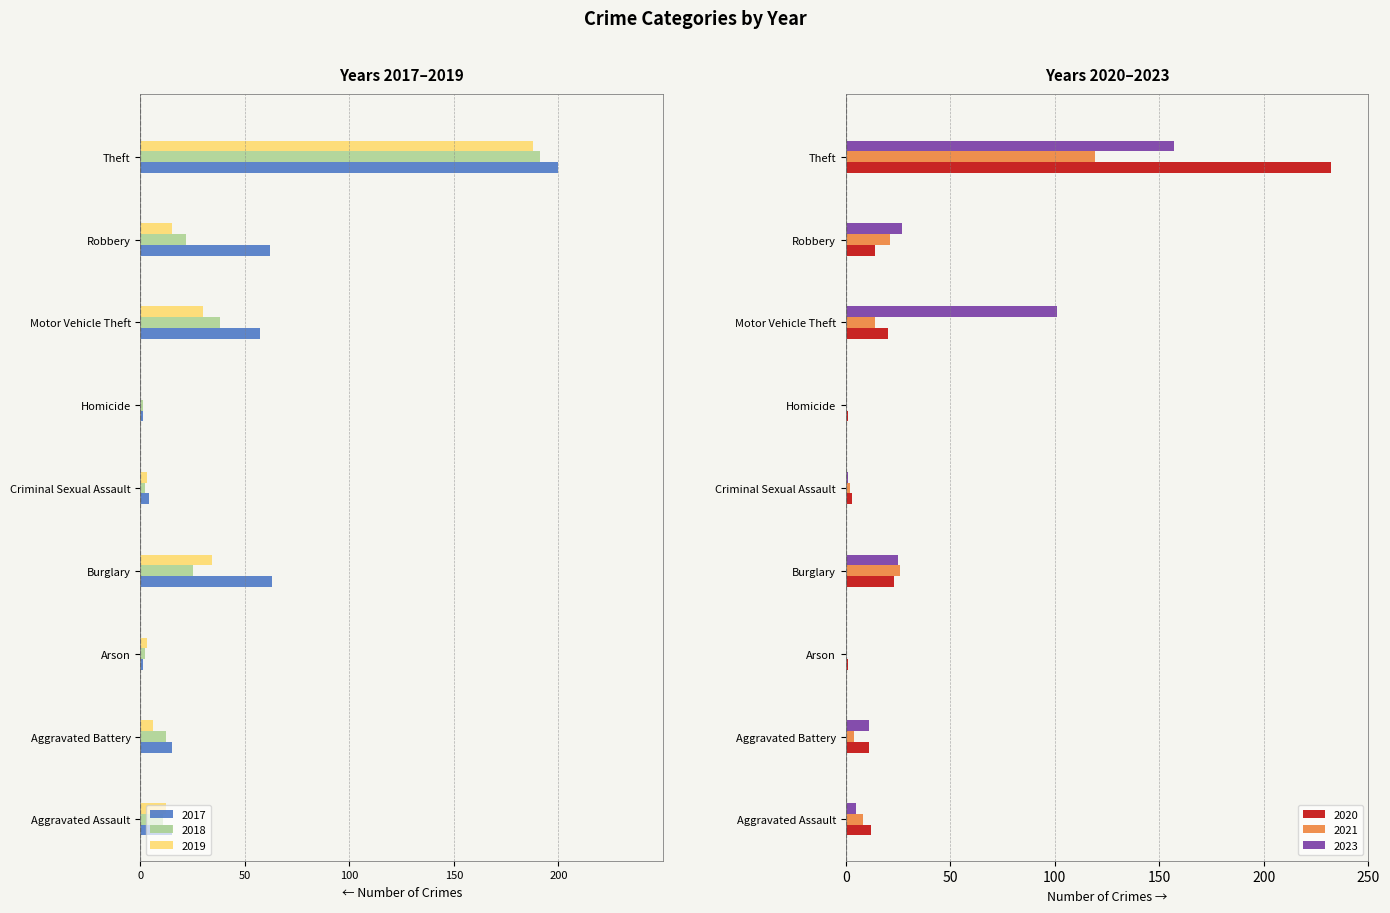

How many bars are there in each group?

6